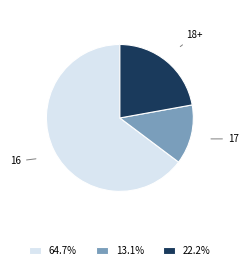

Does 64.7% account for over 50% of the chart?

Yes